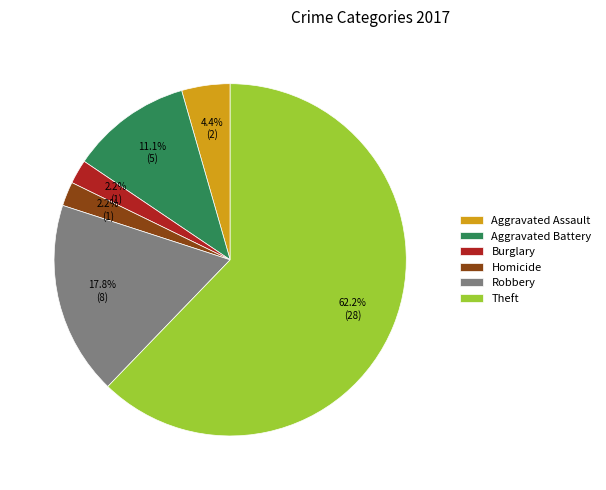

Combined, do Theft and Burglary account for over 50%?

Yes